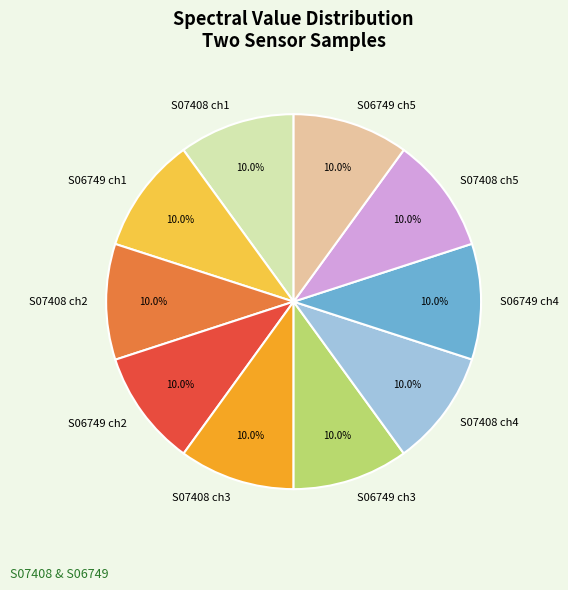

What portion of the pie excludes S06749 ch4?

90.0%